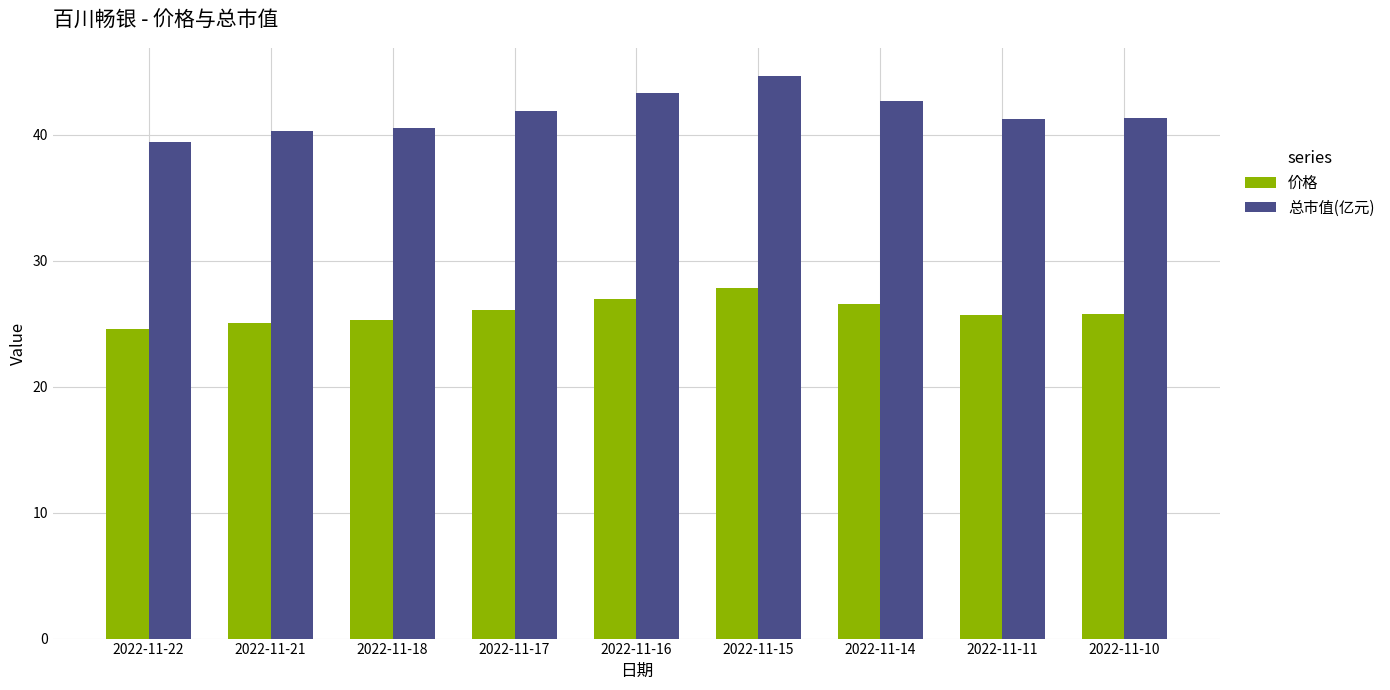

Is it true that 总市值(亿元) equals 39.4 at 2022-11-22?

True